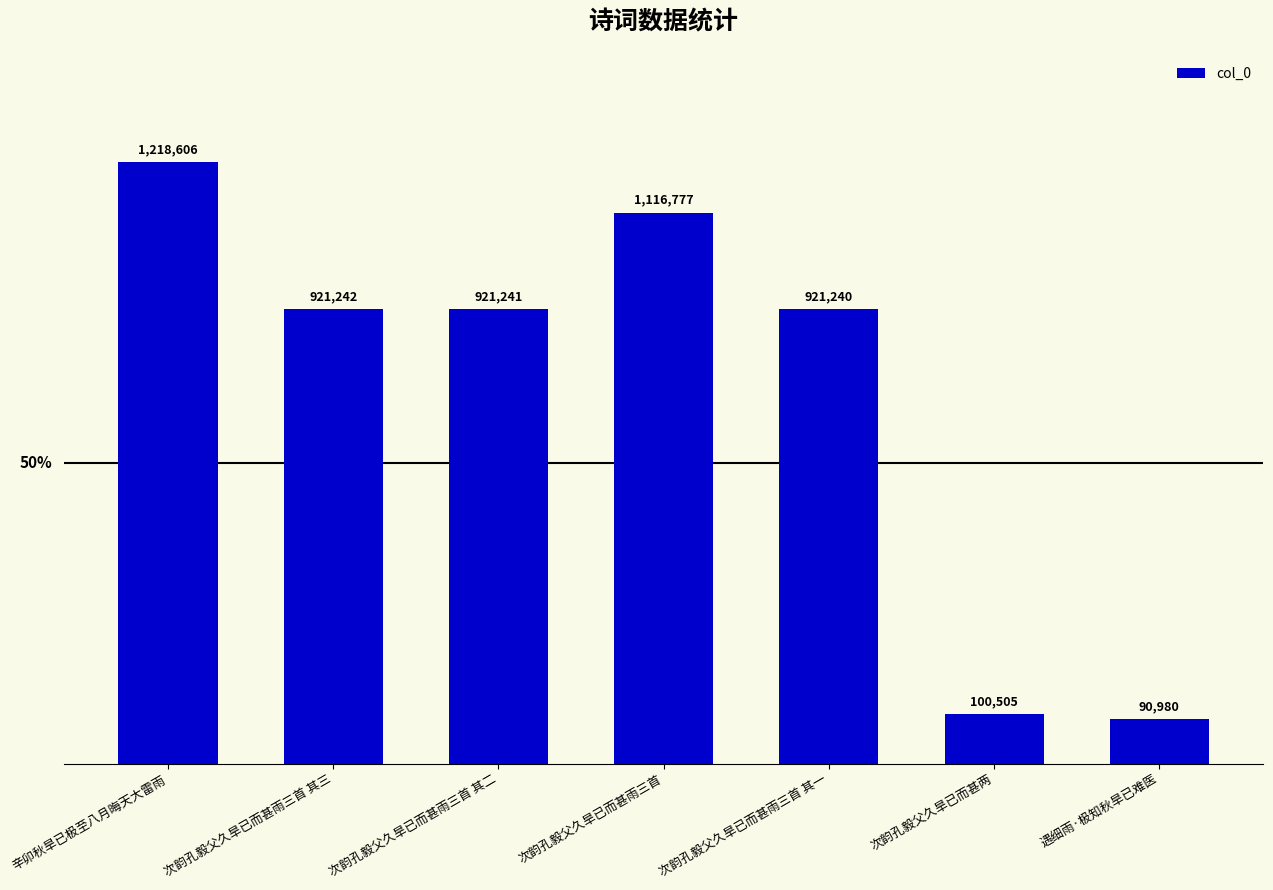

Rank the categories by value from lowest to highest.

遇细雨·极知秋旱已难医, 次韵孔毅父久旱已而甚两, 次韵孔毅父久旱已而甚雨三首 其一, 次韵孔毅父久旱已而甚雨三首 其二, 次韵孔毅父久旱已而甚雨三首 其三, 次韵孔毅父久旱已而甚雨三首, 辛卯秋旱已极至八月晦天大雷雨